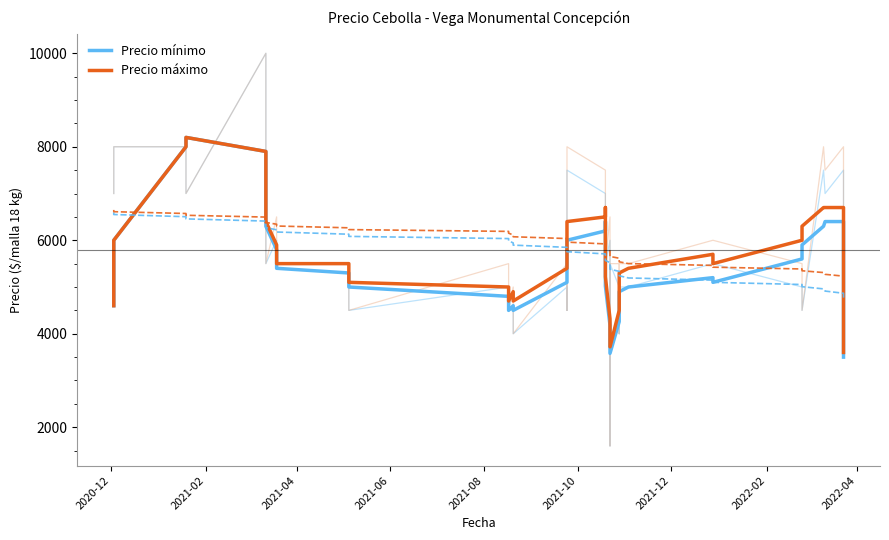

Is the value of Precio máximo at 2021-10 greater than the value of Precio mínimo at 20?

Yes